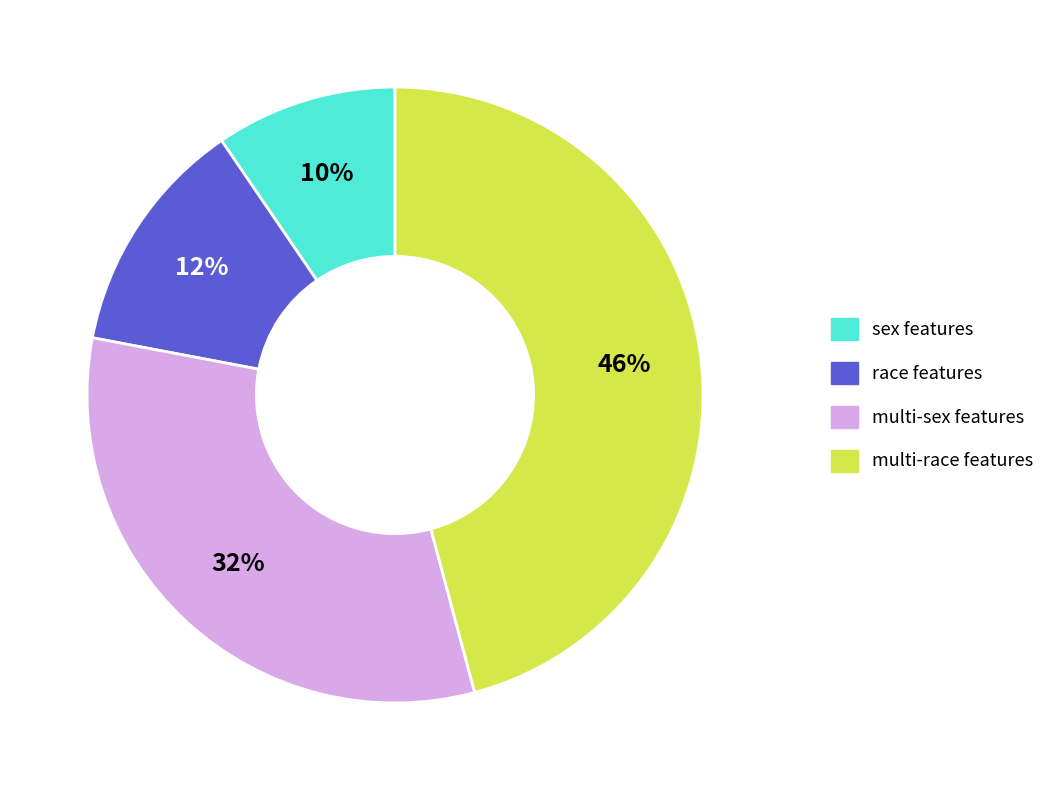

To the nearest percent, what is the average slice percentage?

25%